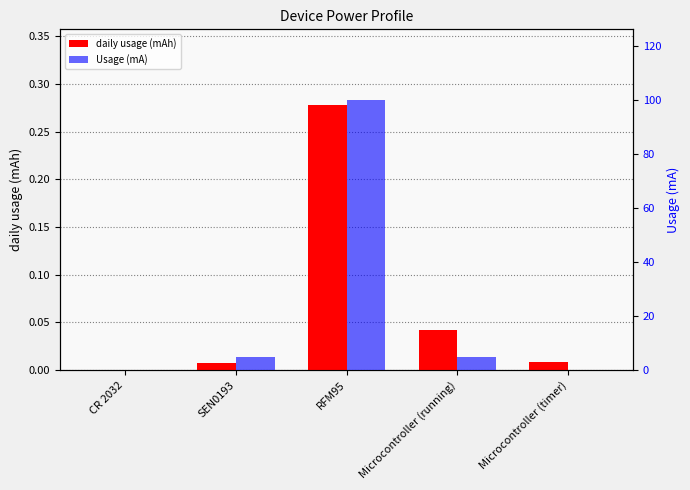

Which series has the largest total across all categories?

Usage (mA)